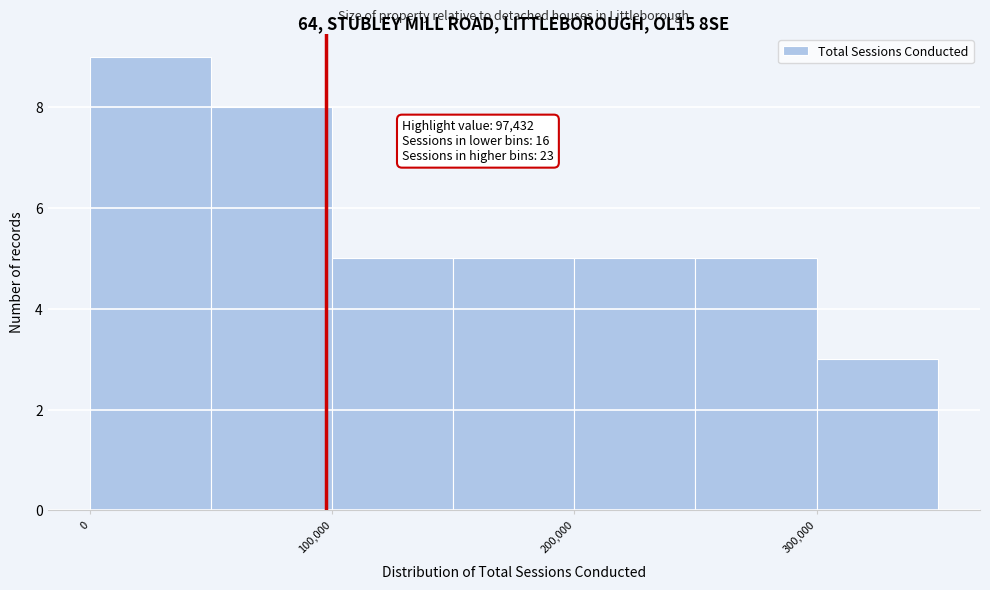

Which range on the x-axis has the tallest bar?

0 to 50000